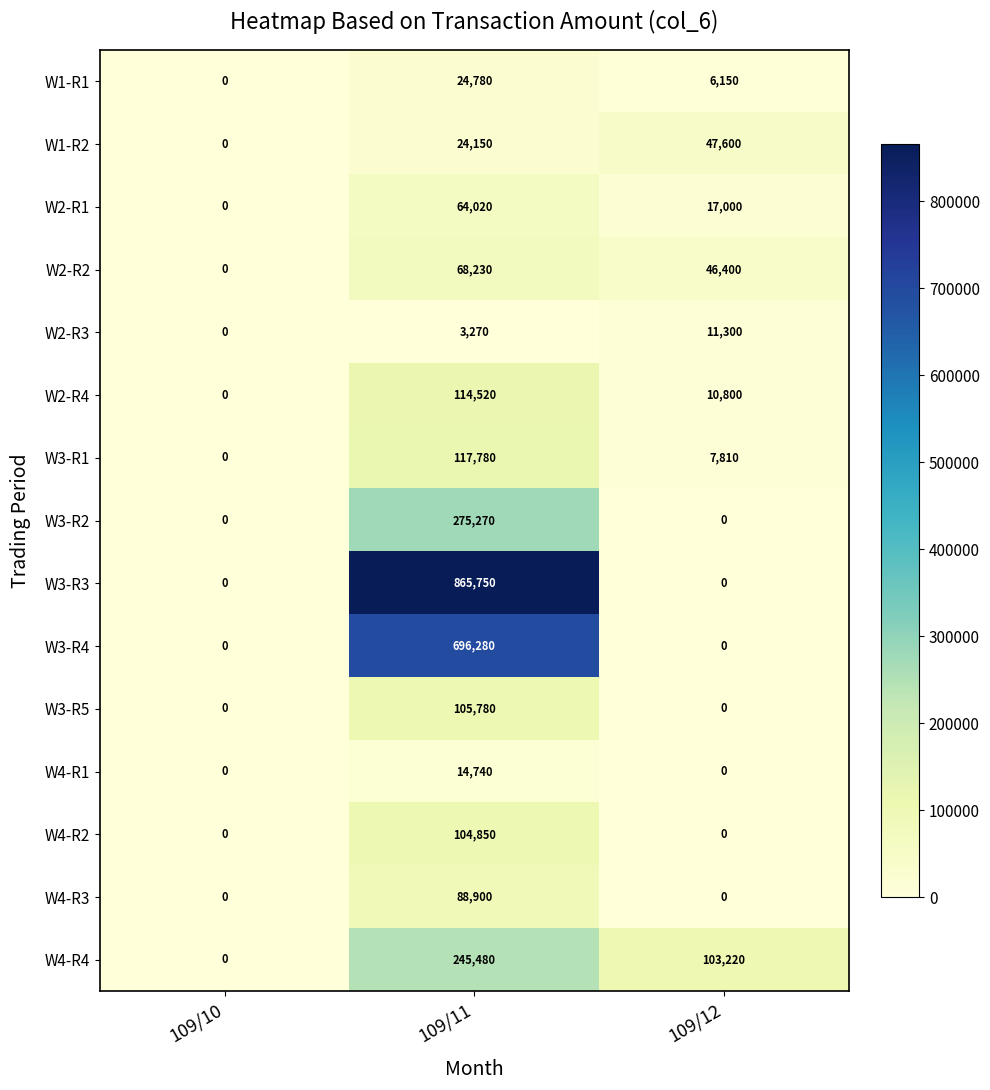

What value does the W3-R3 series have at 109/11, to the nearest 50?

865750